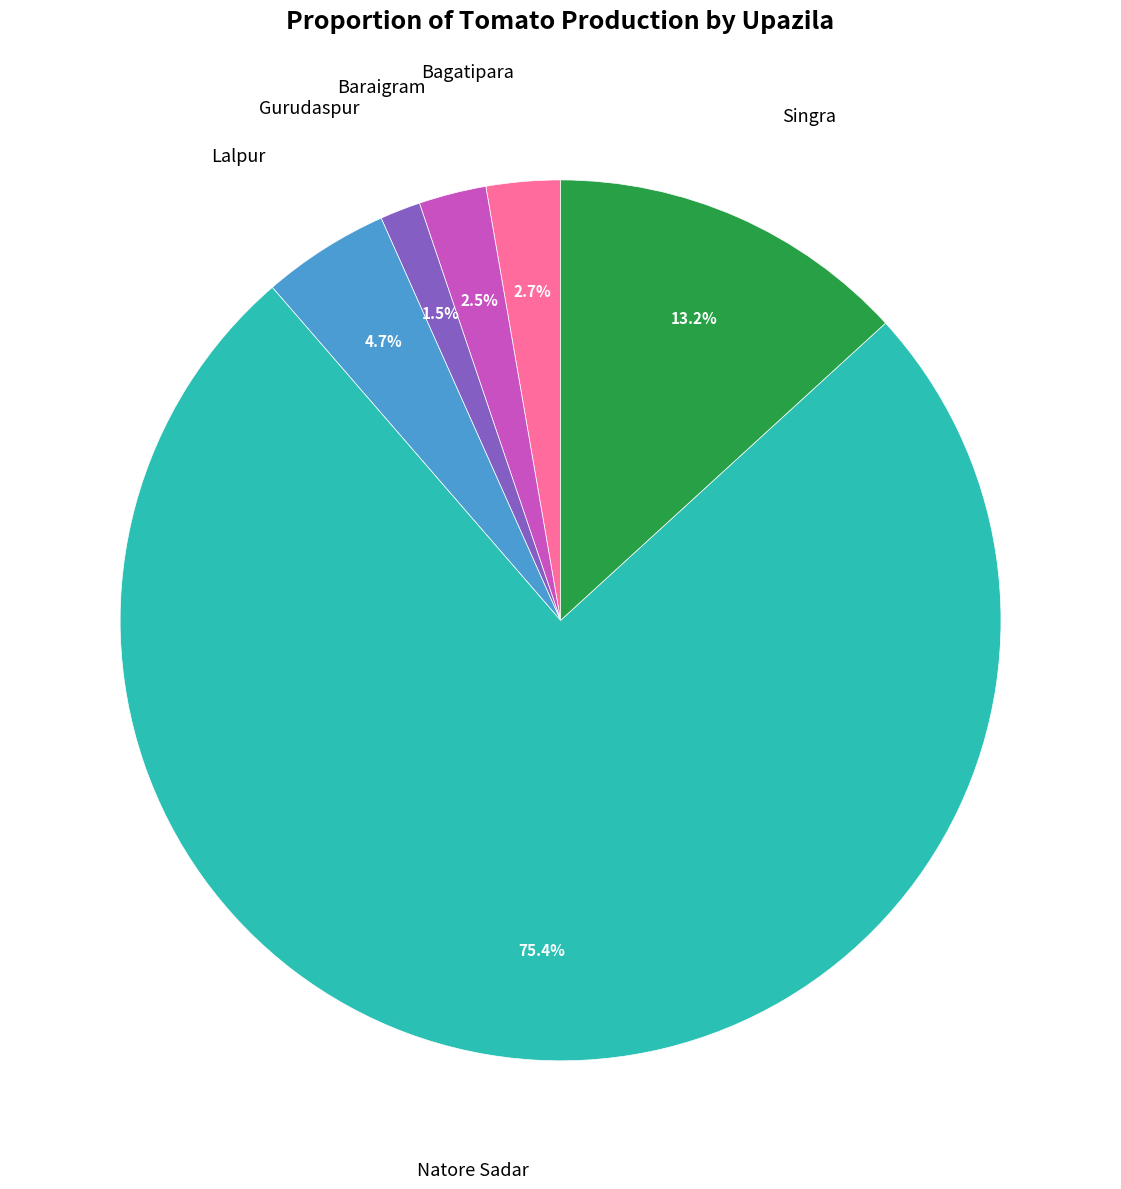

Is there any slice that represents more than half of the pie?

Yes